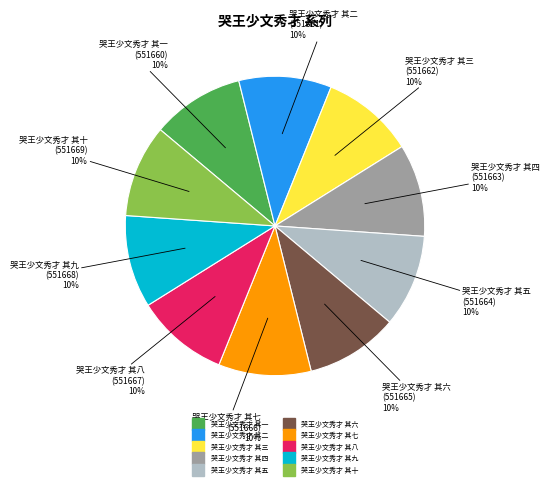

What percentage is the 哭王少文秀才 其二 slice, to the nearest percent?

10%